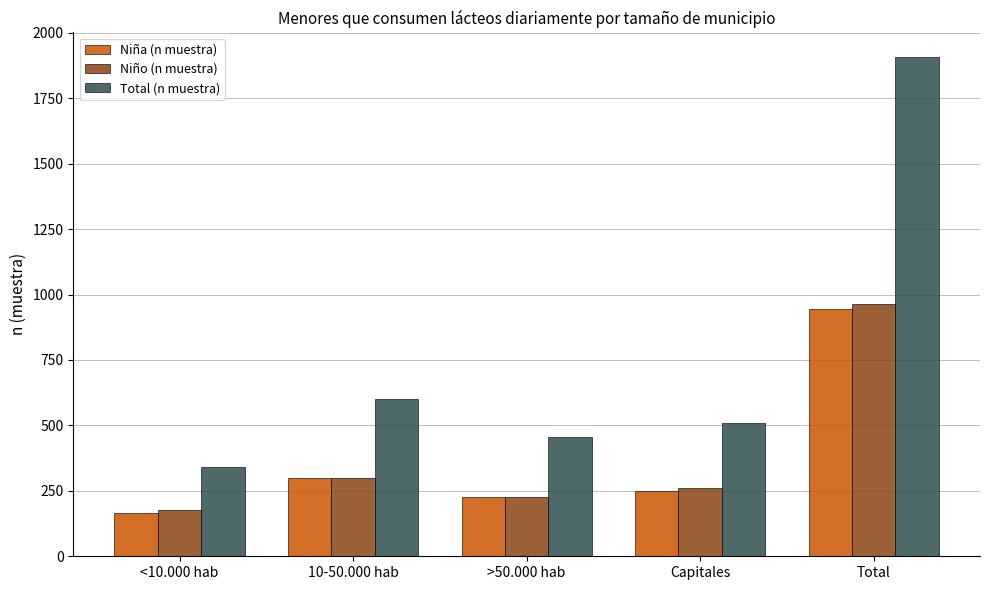

At which label does Niño (n muestra) first exceed 259?

10-50.000 hab